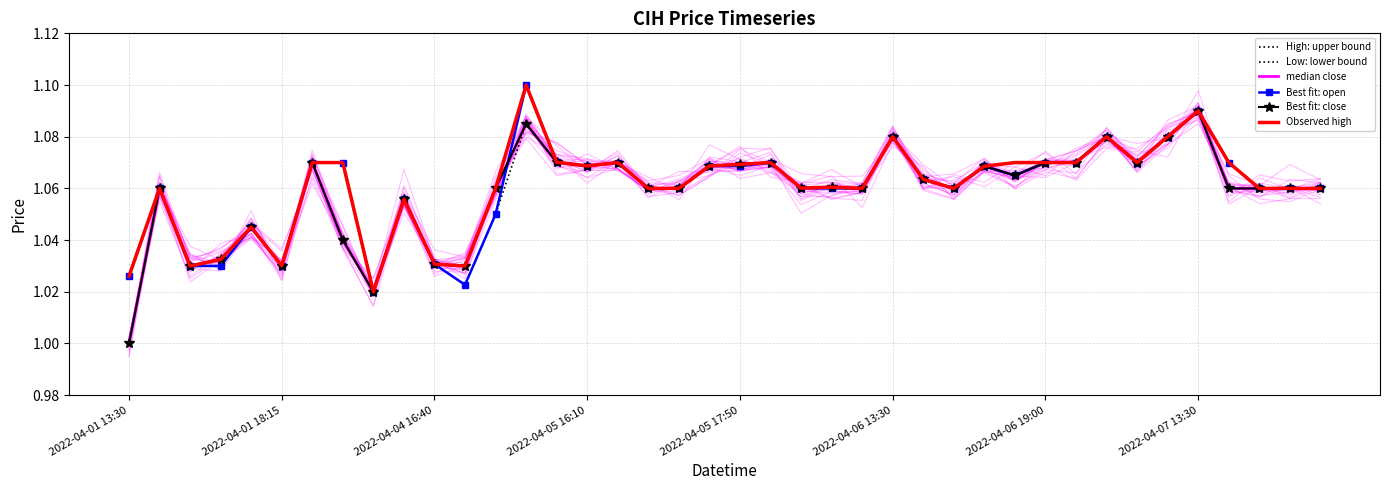

How many distinct data groups are displayed?

6